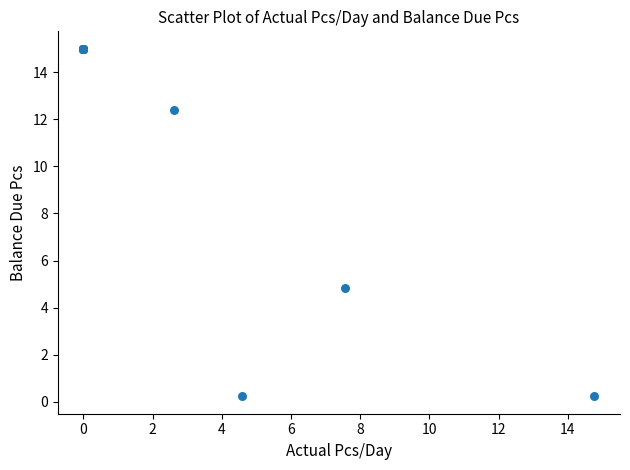

What Y value in the scatter plot is closest to 7?

4.8